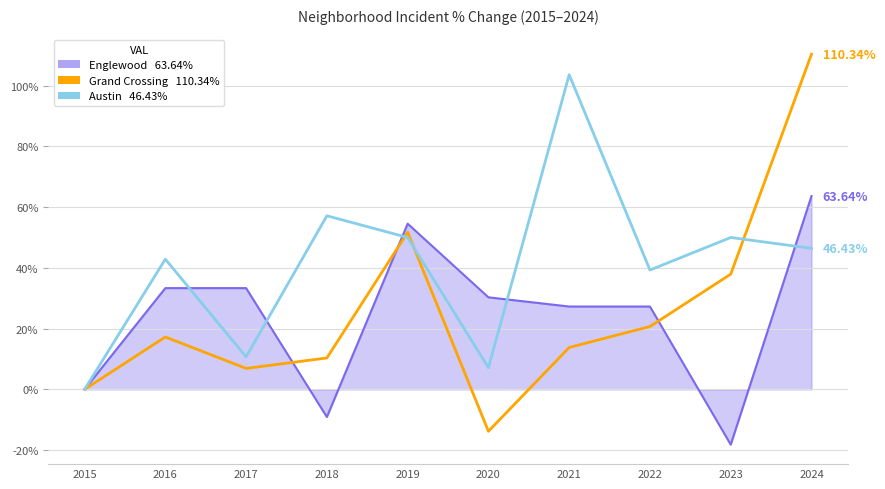

What is the total value across all series at 2018?

58.4